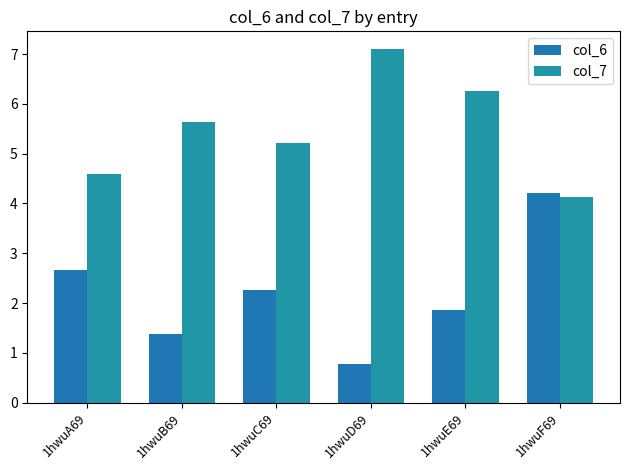

Which has a higher value, 1hwuA69 or 1hwuD69?

1hwuA69